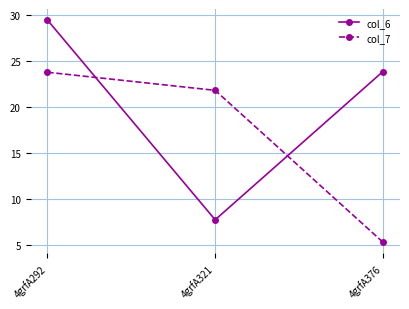

At how many categories does at least one series exceed 13?

3